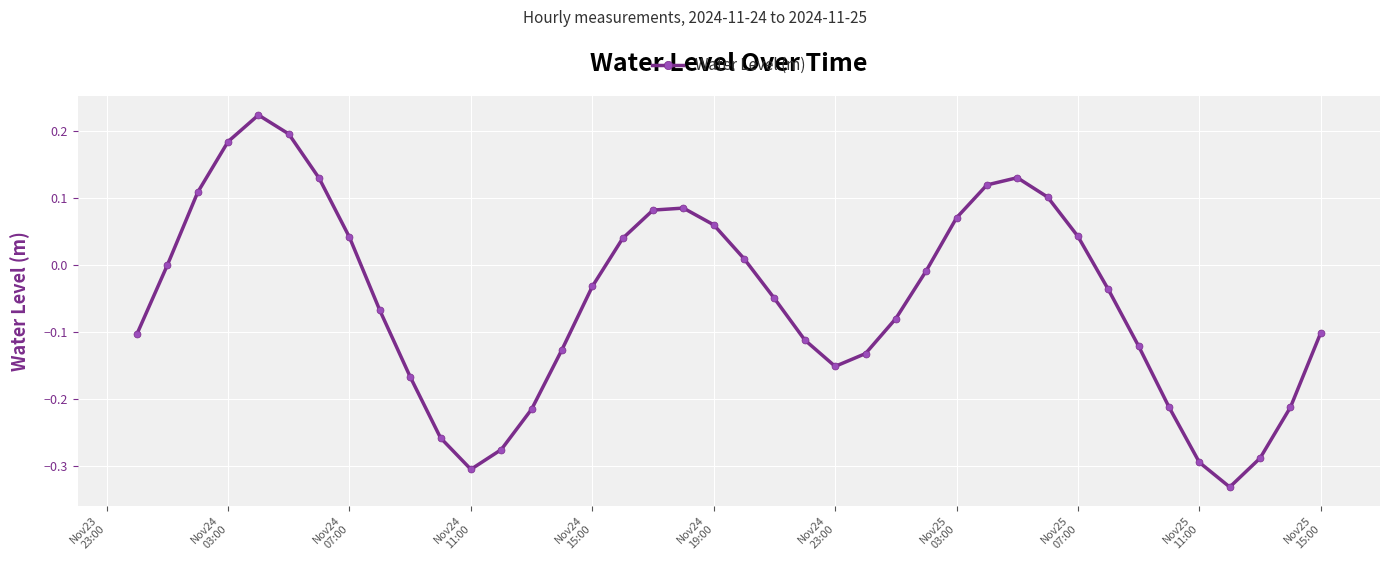

How many points are lower than both their immediate neighbors (excluding endpoints)?

3